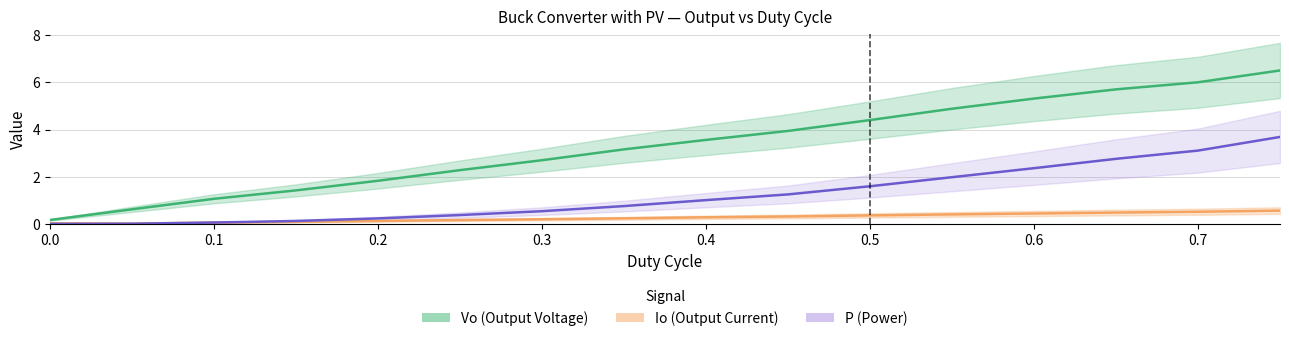

Which series changed the most between 0.2 and 0.7?

Vo (Output Voltage)